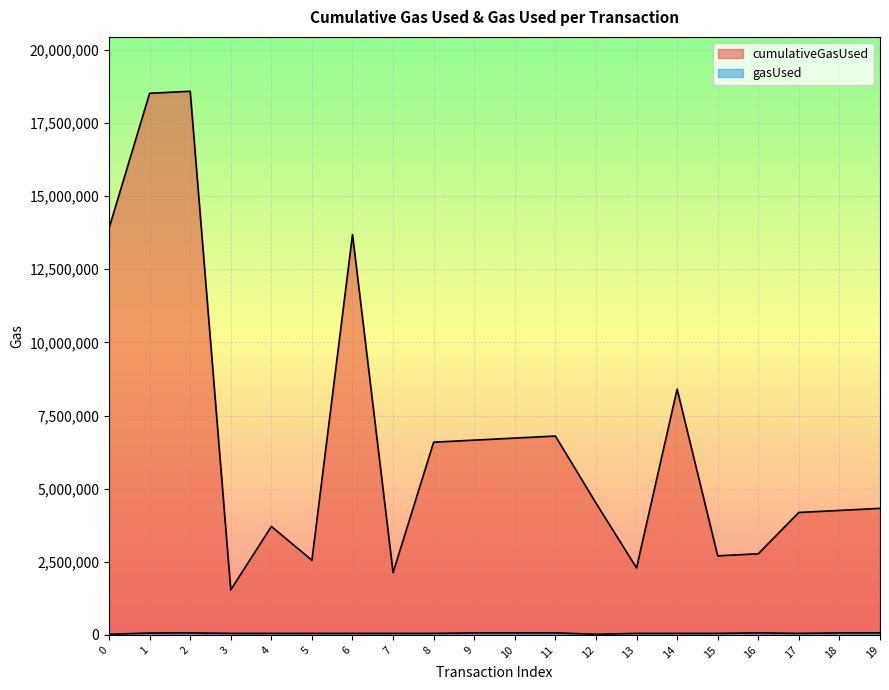

What is the average value of the gasUsed series?

55652